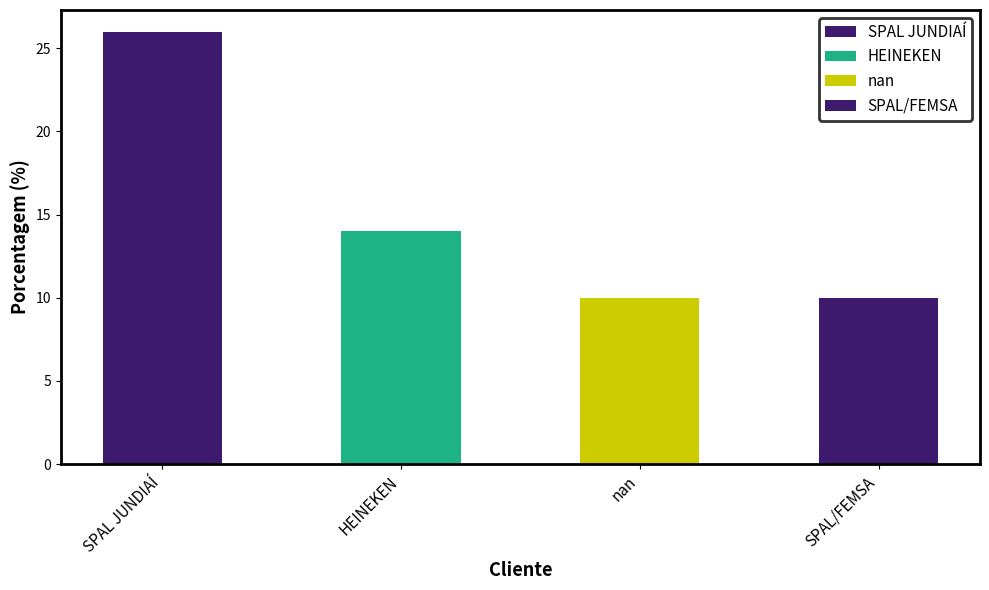

Which has a higher value, SPAL JUNDIAÍ or nan?

SPAL JUNDIAÍ